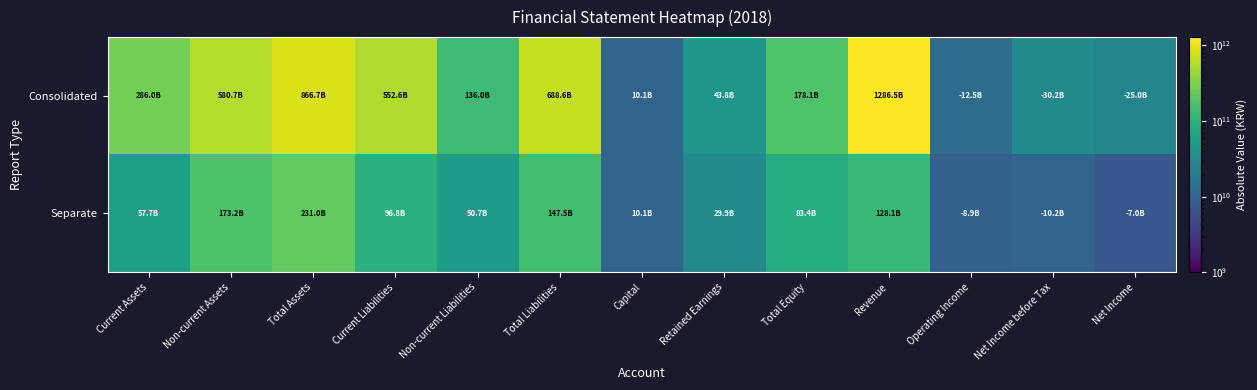

Reading left to right, list all the values displayed in this chart.

Consolidated: Current Assets=286027062209	Non-current Assets=580680842254	Total Assets=866707904463	Current Liabilities=552601015273	Non-current Liabilities=136015278781	Total Liabilities=688616294054	Capital=10070623000	Retained Earnings=43827792701	Total Equity=178091610409	Revenue=1286481785871	Operating Income=12452882183	Net Income before Tax=30217847489	Net Income=25040170955
Separate: Current Assets=57749822720	Non-current Assets=173205027047	Total Assets=230954849767	Current Liabilities=96821401025	Non-current Liabilities=50719974549	Total Liabilities=147541375574	Capital=10070623000	Retained Earnings=29903491740	Total Equity=83413474193	Revenue=128135046943	Operating Income=8894840290	Net Income before Tax=10151177168	Net Income=7034543398